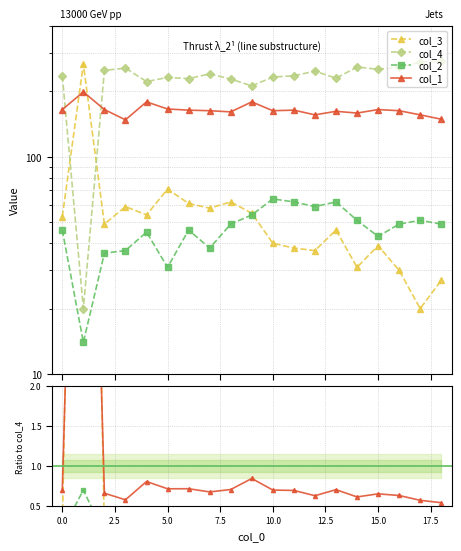

True or false: col_1 and col_2 cross at least once.

False